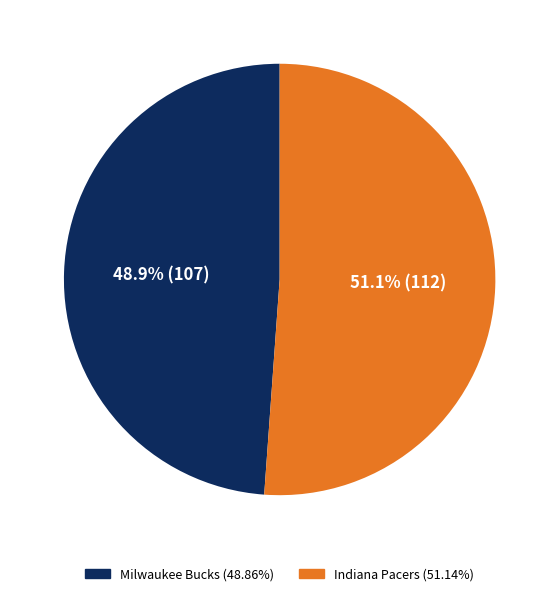

Do Indiana Pacers and Milwaukee Bucks together represent more than half of the pie?

Yes